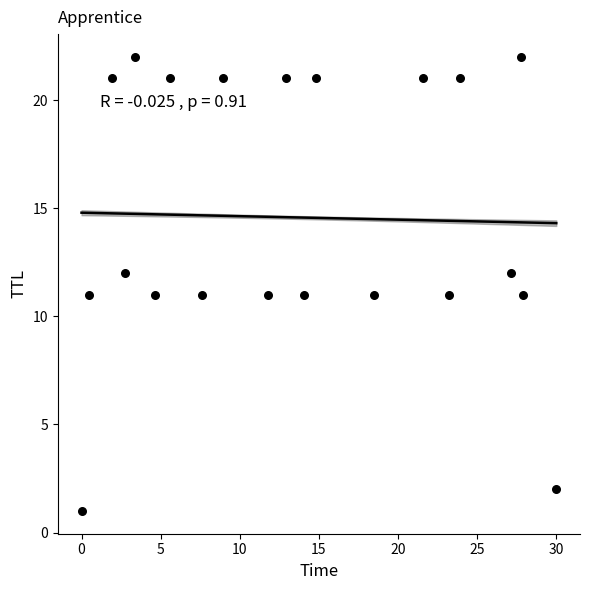

What is the range of Y values (max minus min)?

21